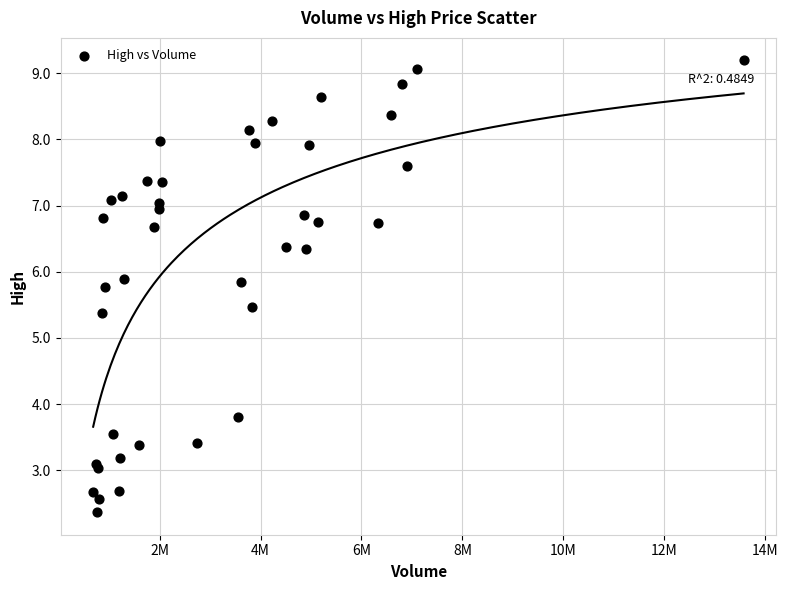

What Y value in the scatter plot is closest to 5?

5.4